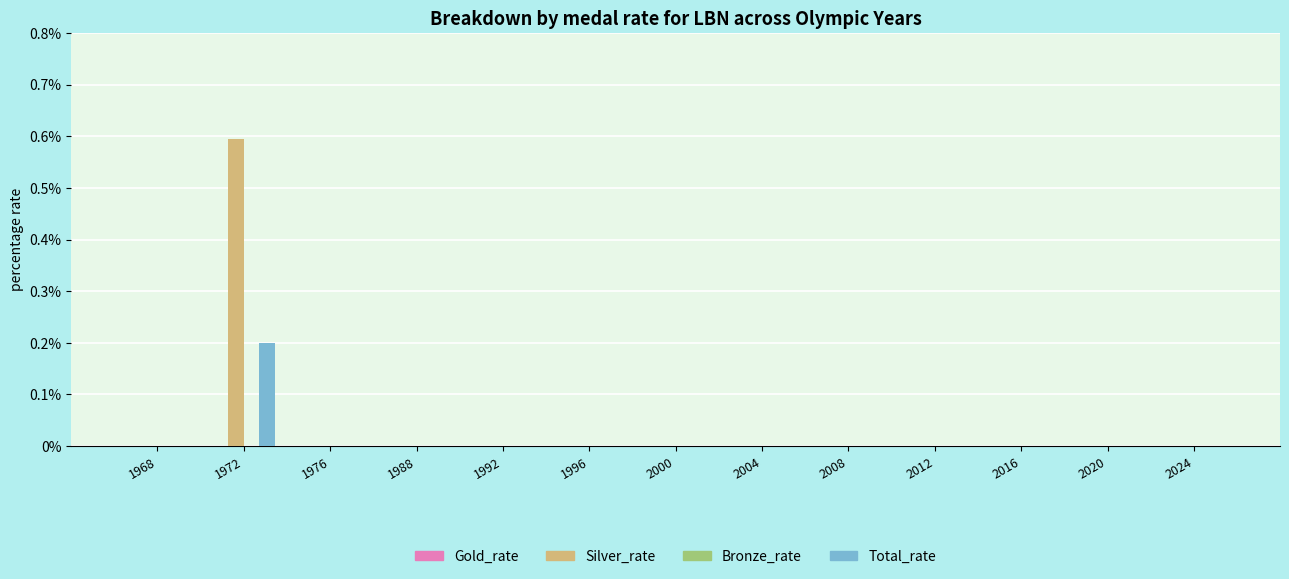

Are the bars grouped side by side (vs. stacked)?

Yes